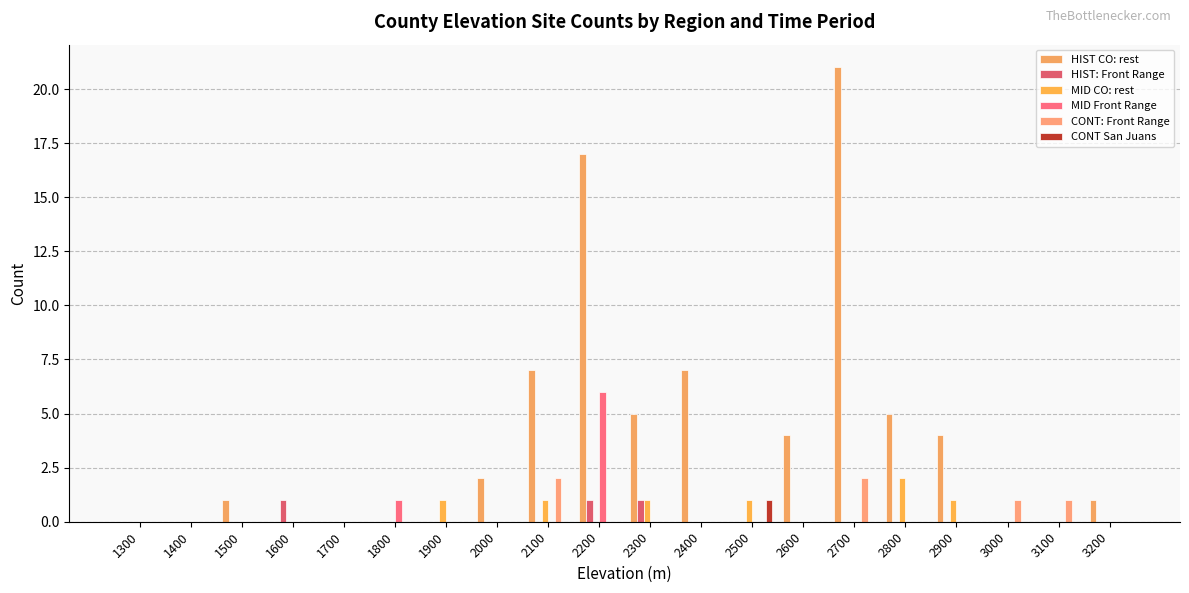

Which series has the largest total across all categories?

HIST CO: rest